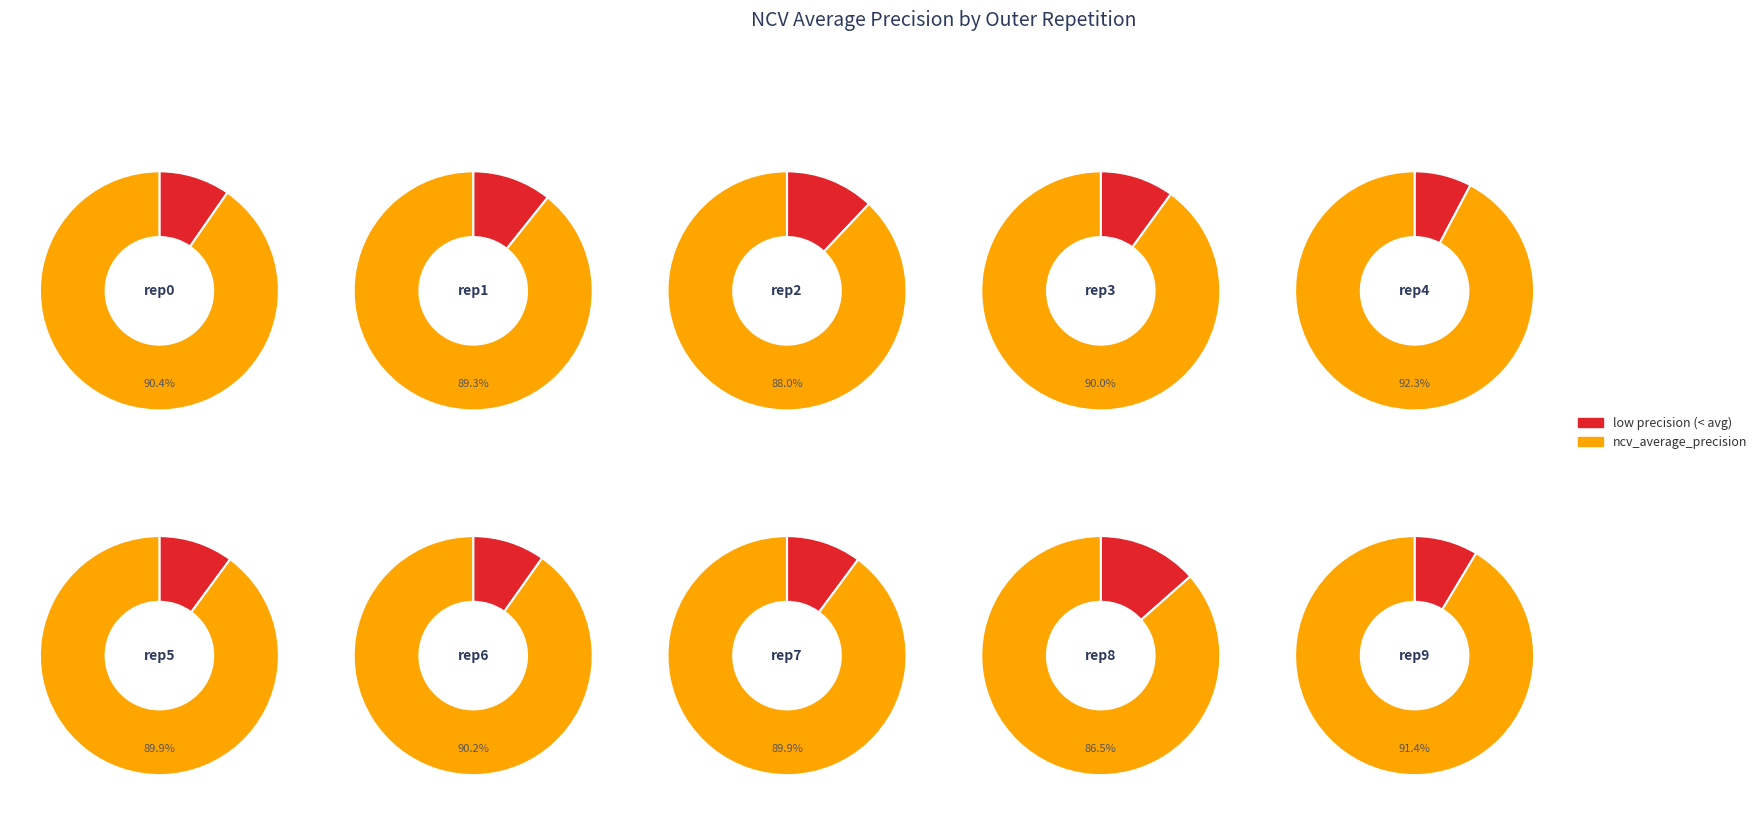

Does outer-repetition3 account for over 50% of the chart?

No